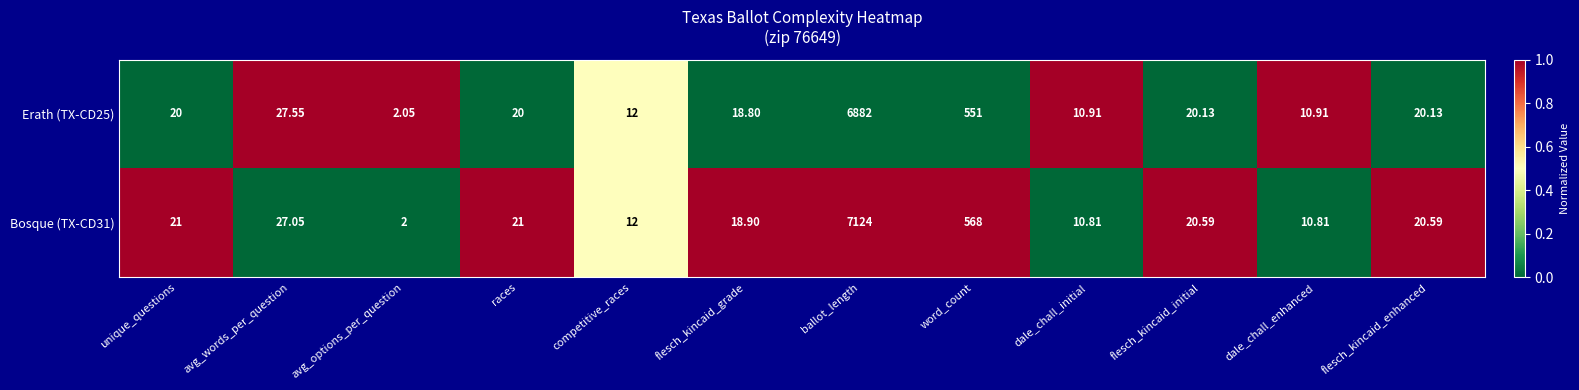

At word_count, list the series in order from largest to smallest.

Bosque (TX-CD31), Erath (TX-CD25)